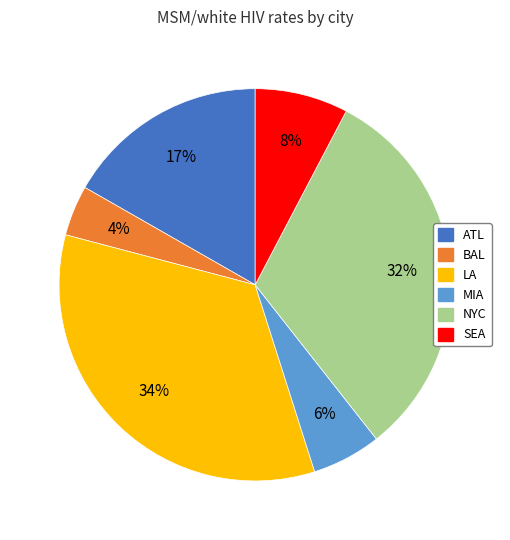

Is the sum of SEA and LA greater than half?

No